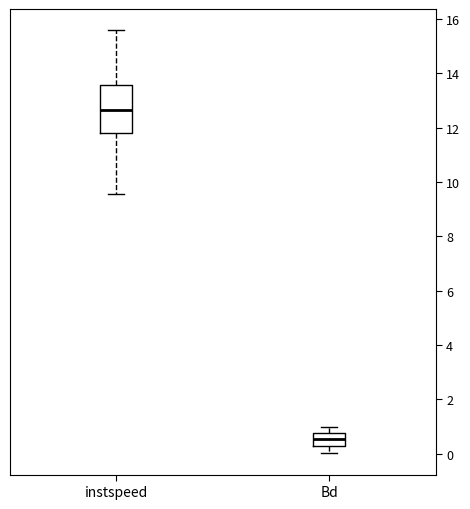

Reading left to right, transcribe this box plot: for each box, give where its median line is, the range the box spans, and where its two whiskers end, as read against the y-axis. The values are not printed on the chart, so give them approximately, as read against the axis.

instspeed: median 12.6, box 11.8 to 13.6, whiskers 9.6 to 15.6
Bd: median 0.6, box 0.2 to 0.8, whiskers 0.0 to 1.0